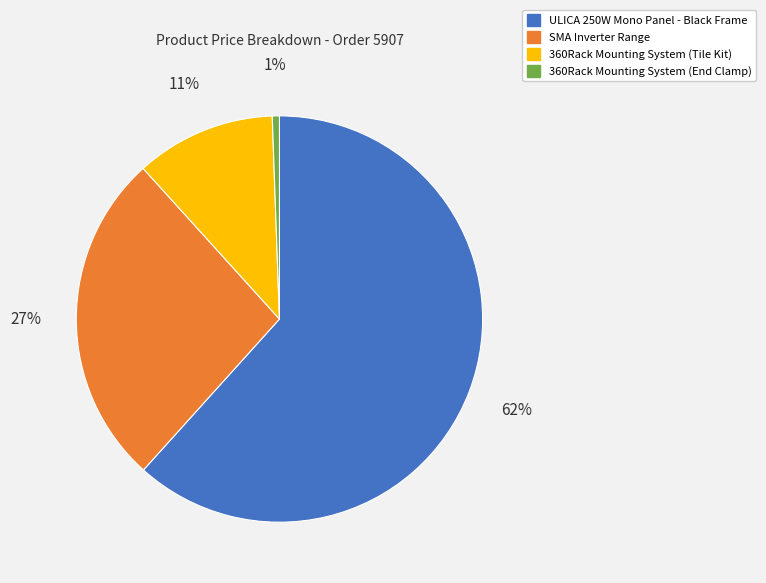

Is there a majority slice in this chart?

Yes